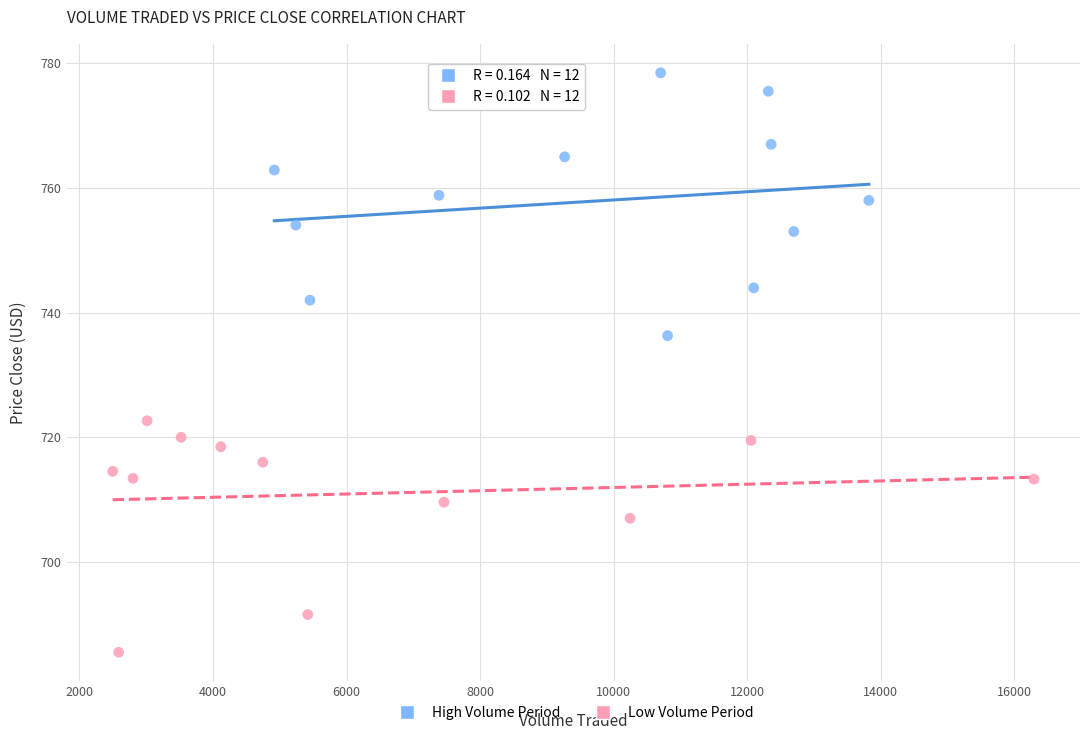

What are all the series names shown in the legend?

High Volume Period, Low Volume Period